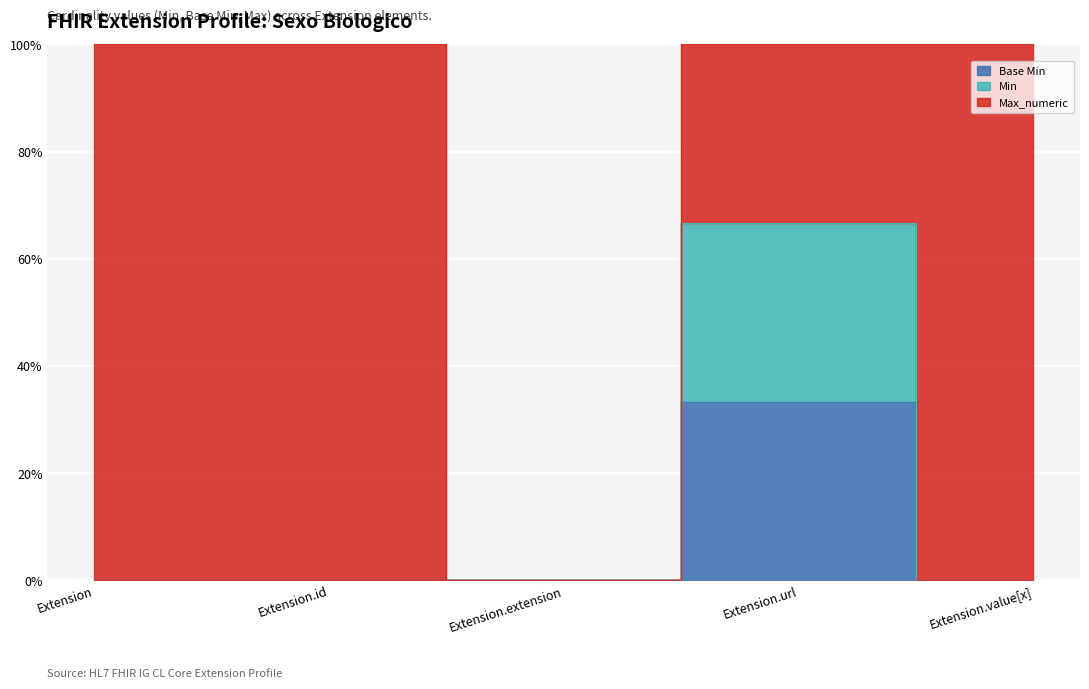

Reading right to left, what are all the values shown in this chart?

Base Min: 0.0	33.3	0.0	0.0	0.0
Min: 0.0	66.7	0.0	0.0	0.0
Max_numeric: 100.0	100.0	0.0	100.0	100.0